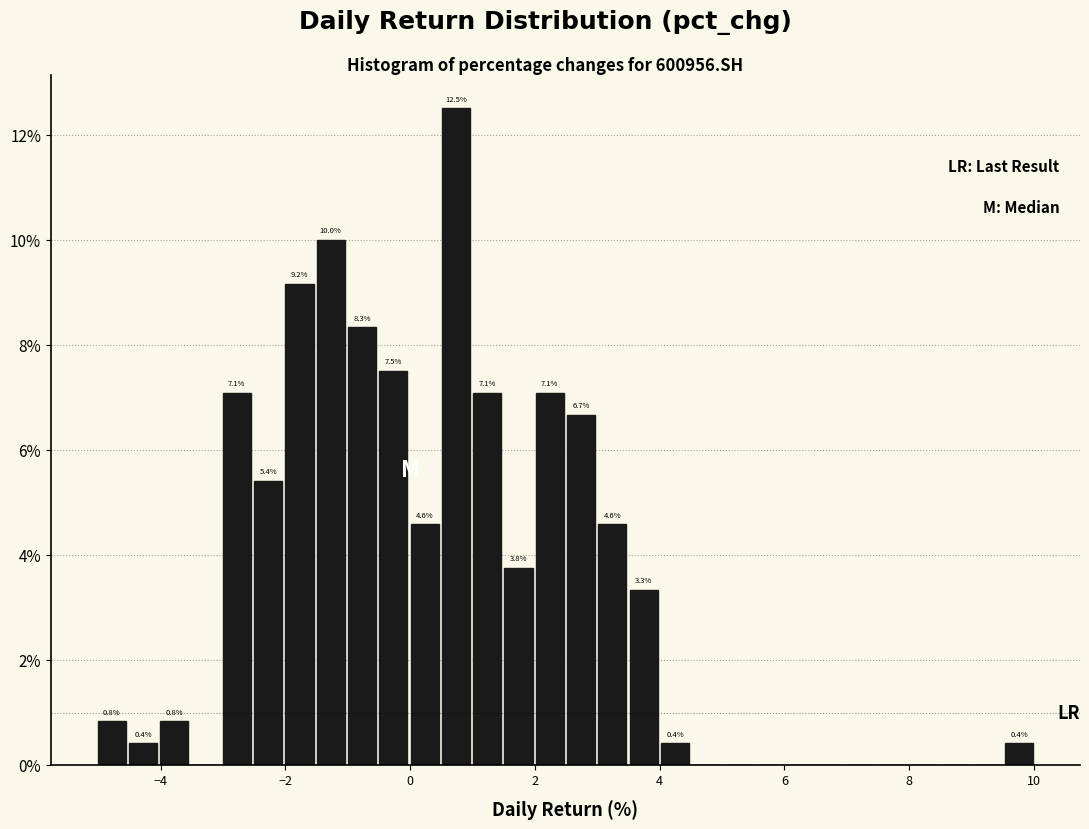

Read against the x-axis, roughly where is the centre of the tallest bar?

0.8